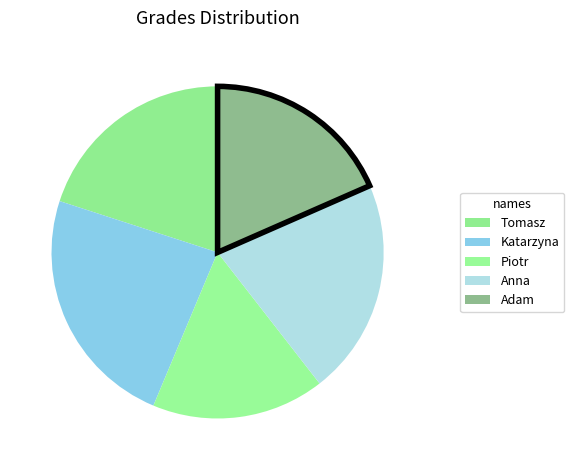

To the nearest percent, what is the difference between the largest and smallest slice percentages?

7%